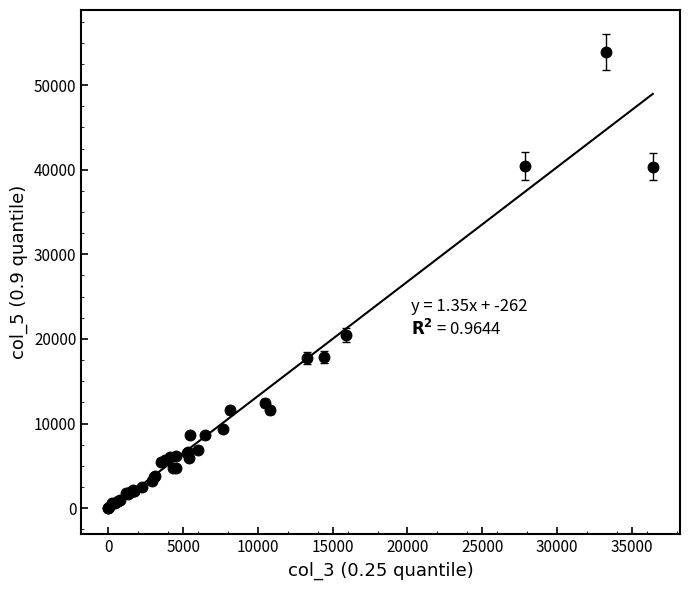

What Y value in the scatter plot is closest to 26947?

20429